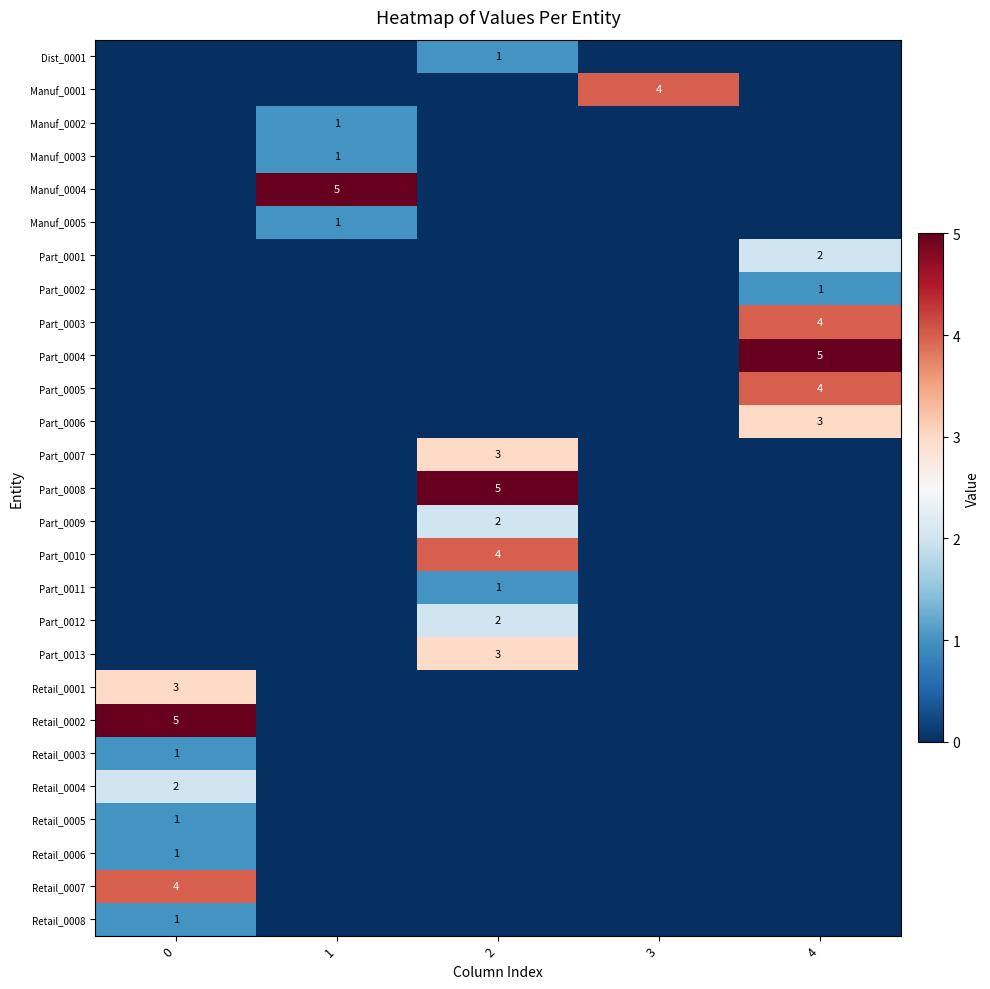

The Manuf_0003 series shows 2 at 1. True or false?

False